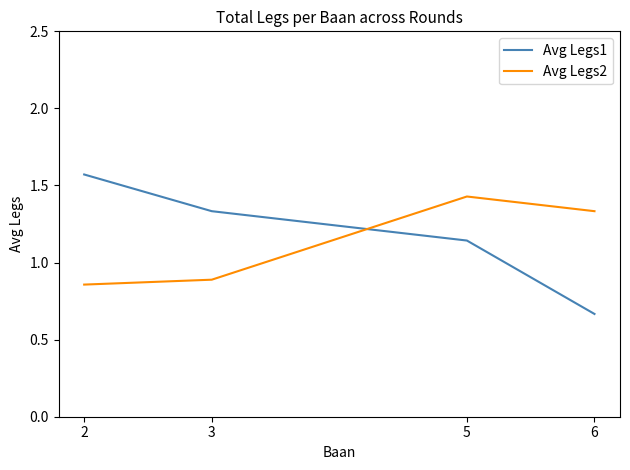

Where is Avg Legs1 nearest to the value 1?

5